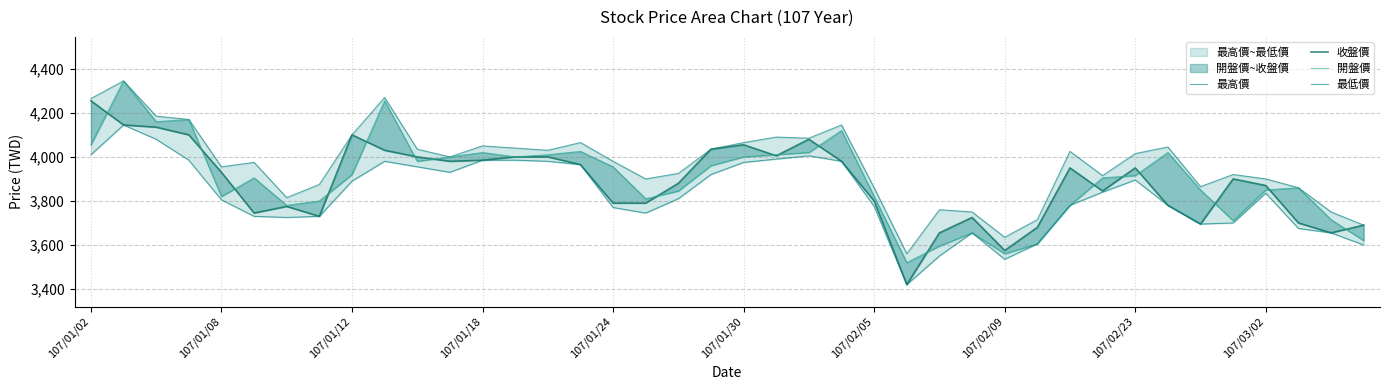

Is the value of 收盤價 at 24 greater than the value of 最高價 at 17?

No